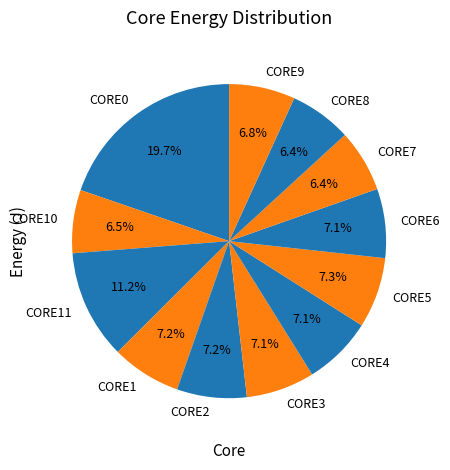

Does CORE4 account for over 50% of the chart?

No